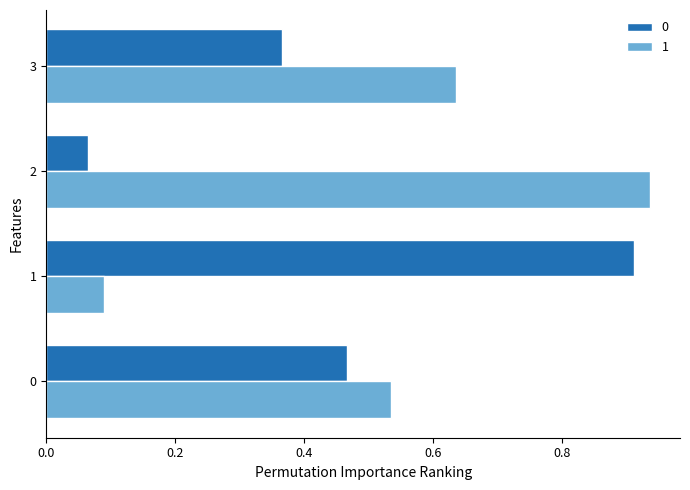

Rank the series by their maximum value, from lowest to highest.

0, 1